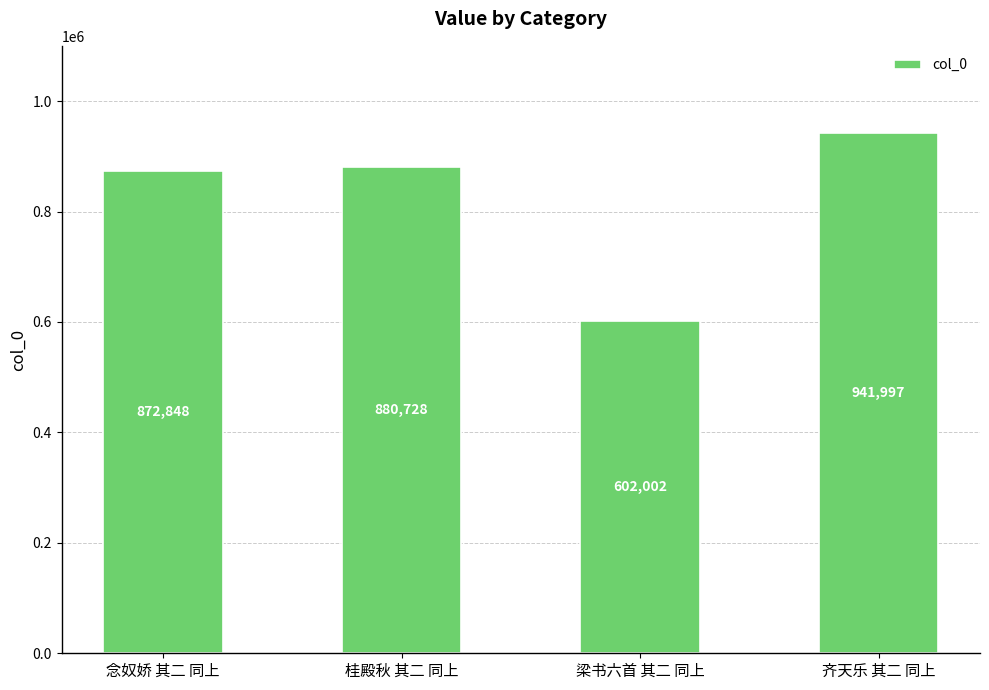

Where is the data nearest to the value 771999?

念奴娇 其二 同上